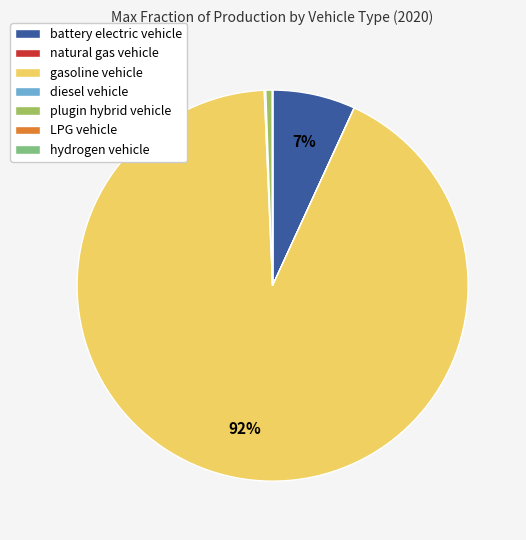

What is the largest slice in the pie chart?

gasoline vehicle